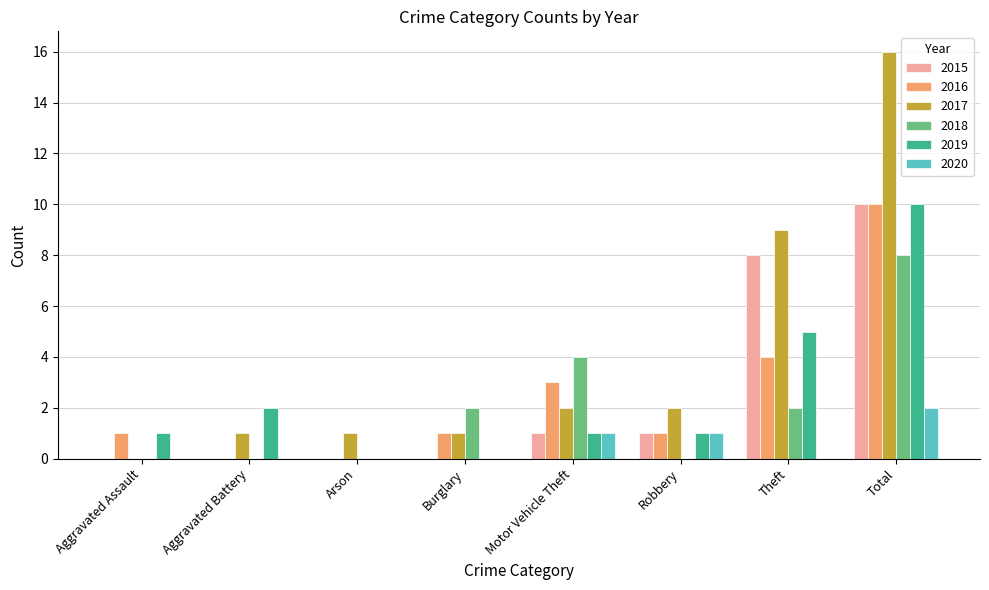

The value of 2016 at Arson is 0. True or false?

True